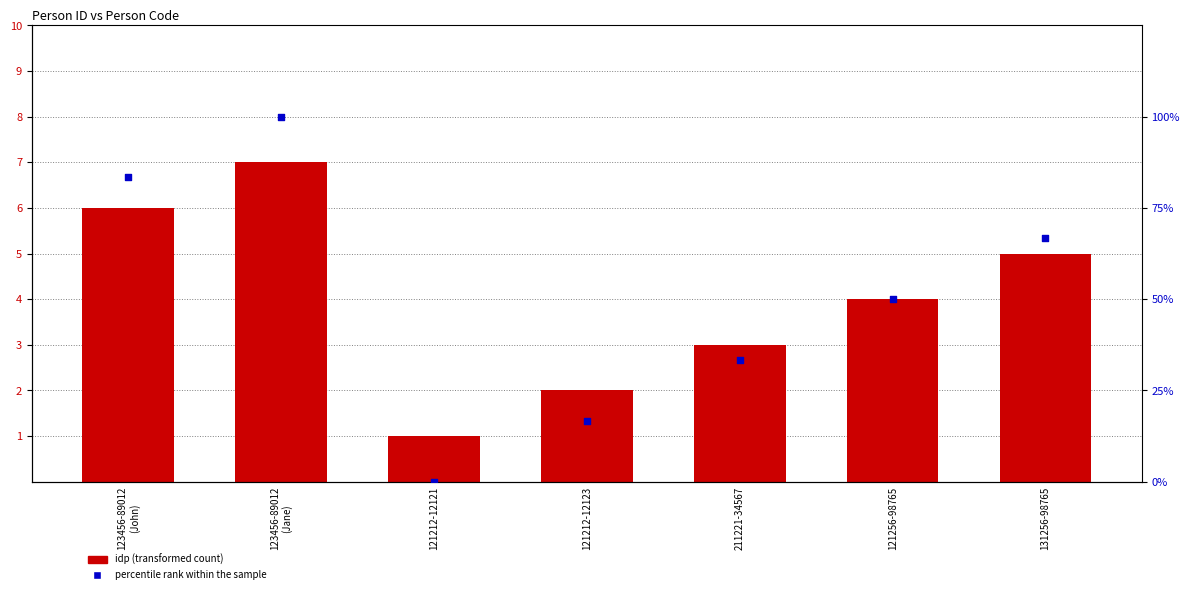

Which series contains the highest Y value?

percentile rank within the sample